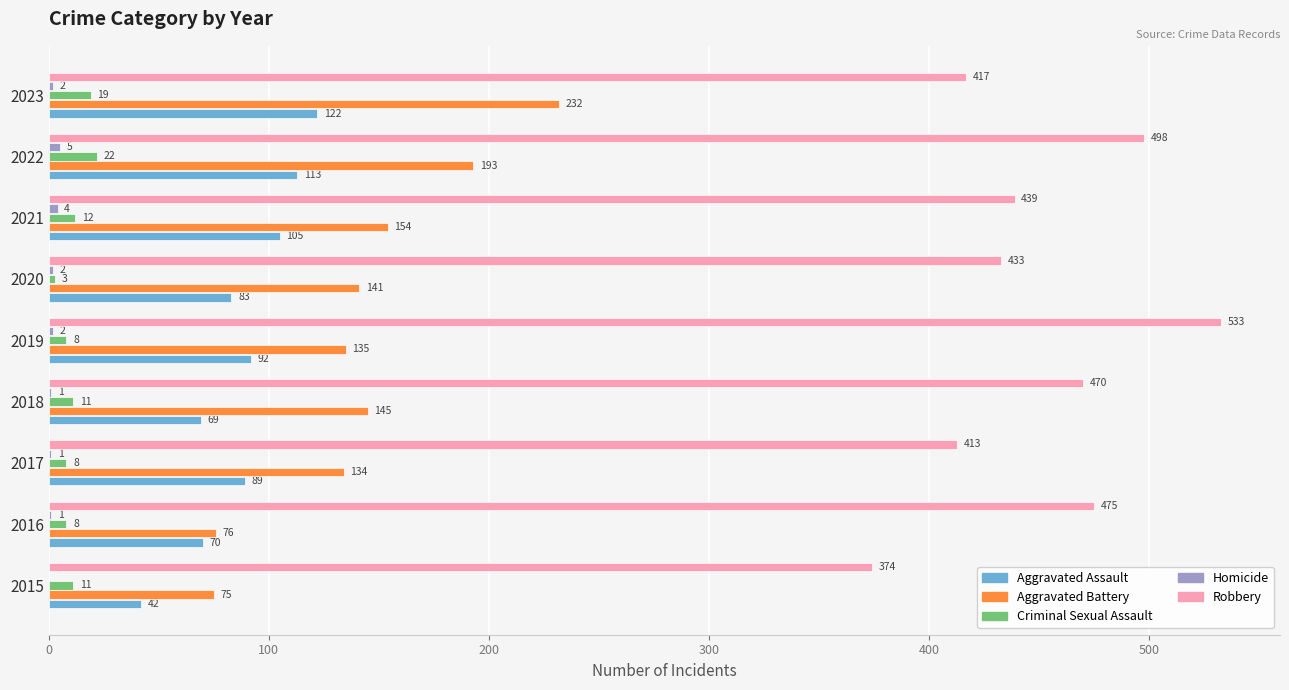

Which series has the largest total across all categories?

Robbery